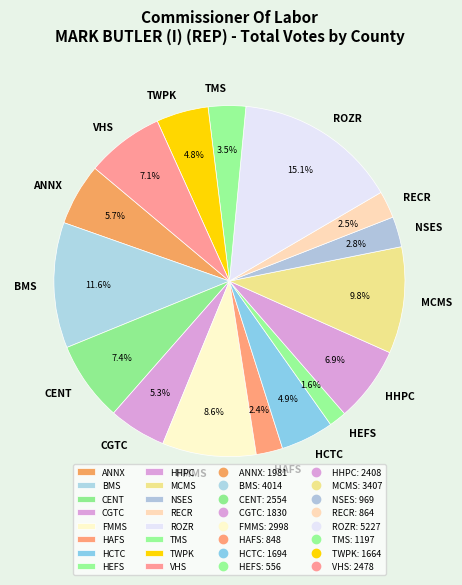

What is the largest slice in the pie chart?

ROZR